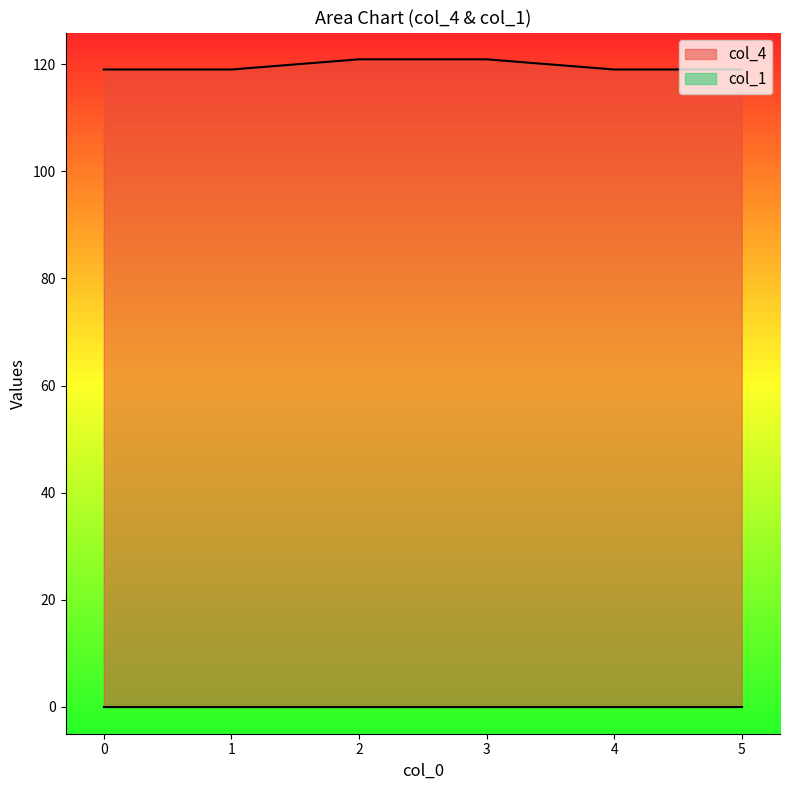

Does the chart have visible grid lines?

No